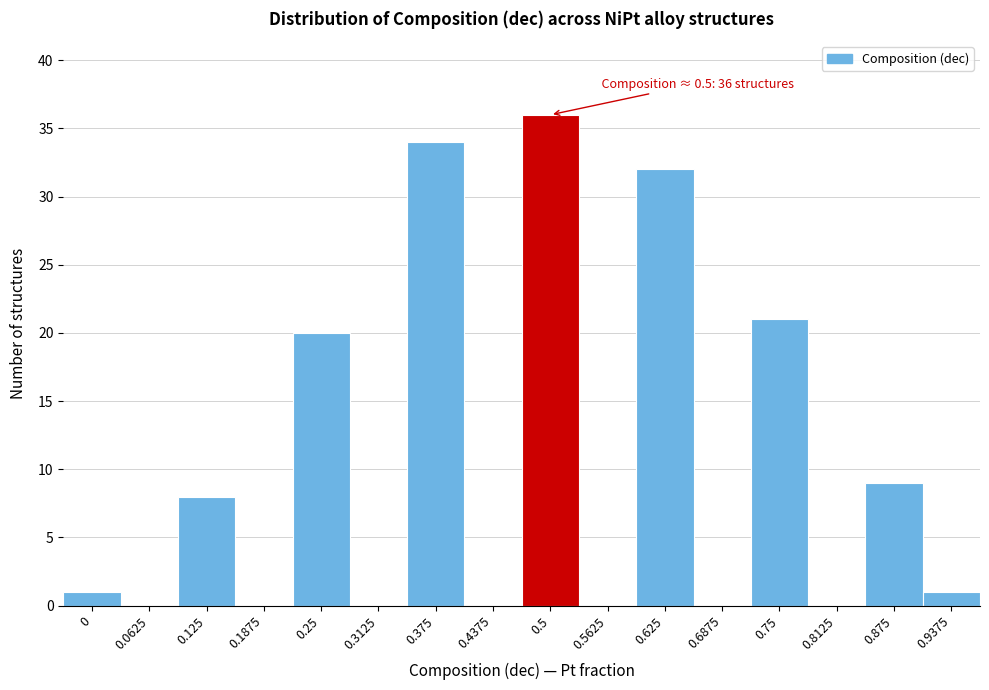

Reading left to right, list all the values displayed in this chart.

0=1	0.0625=0	0.125=8	0.1875=0	0.25=20	0.3125=0	0.375=34	0.4375=0	0.5=36	0.5625=0	0.625=32	0.6875=0	0.75=21	0.8125=0	0.875=9	0.9375=1